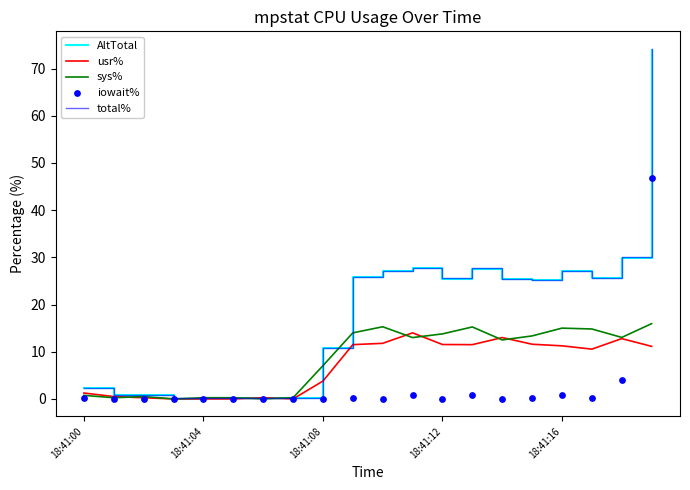

What are all the series names shown in the legend?

AltTotal, usr%, sys%, total%, iowait%